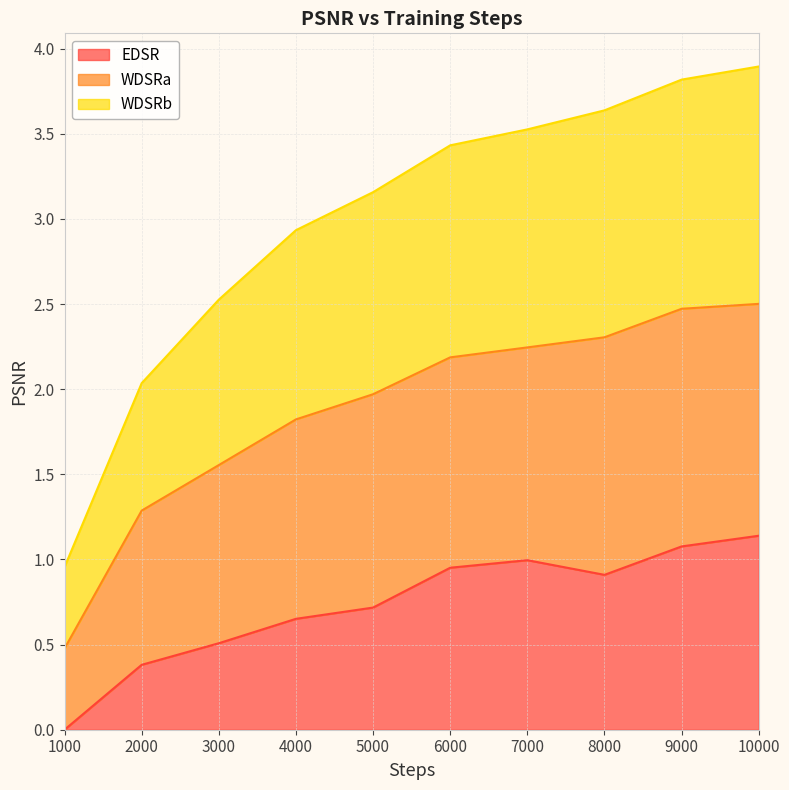

What are all the series names shown in the legend?

EDSR, WDSRa, WDSRb